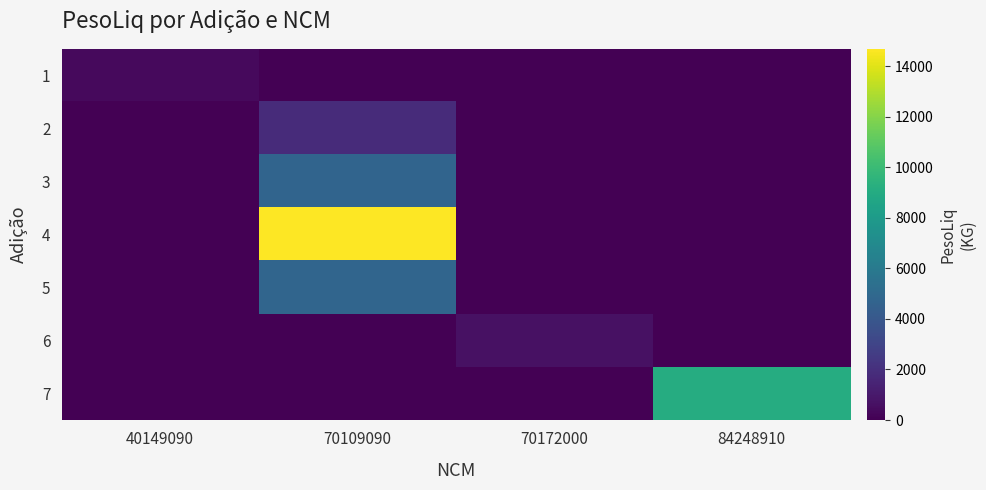

Which category has the highest value in the 7 series?

84248910